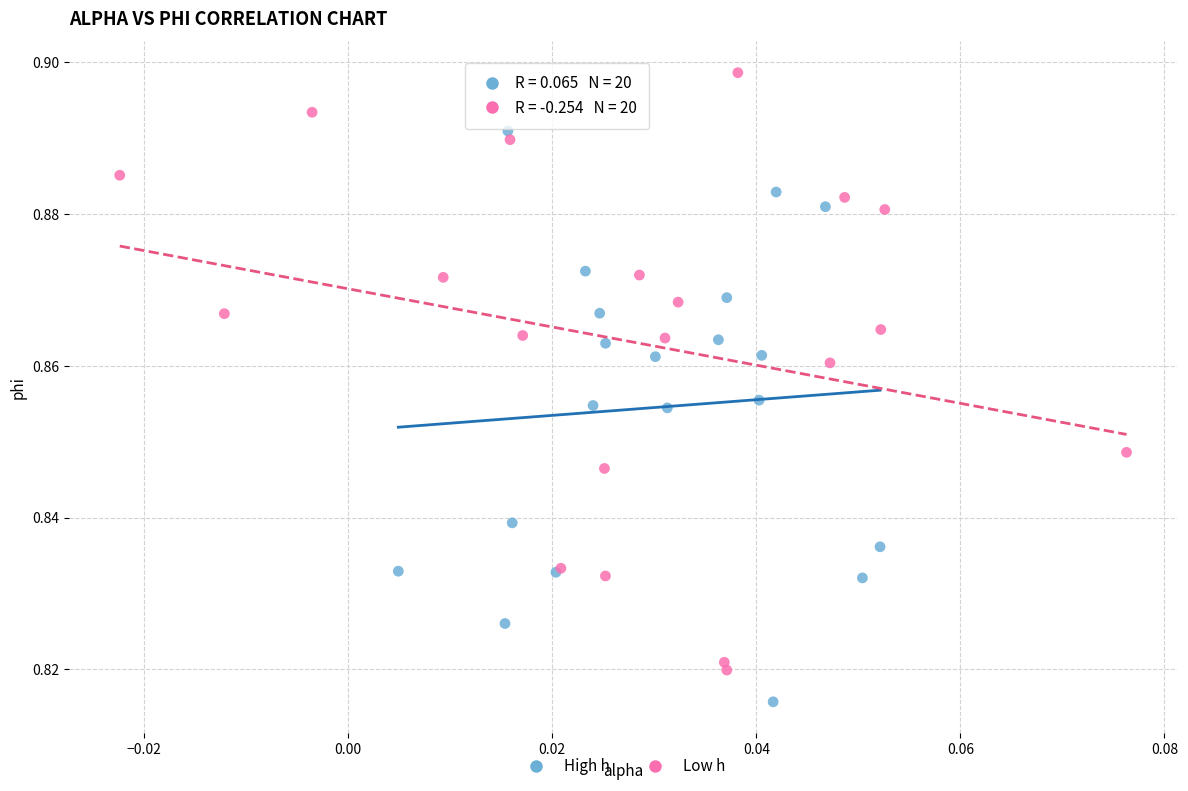

Which series reaches the minimum Y coordinate?

High h